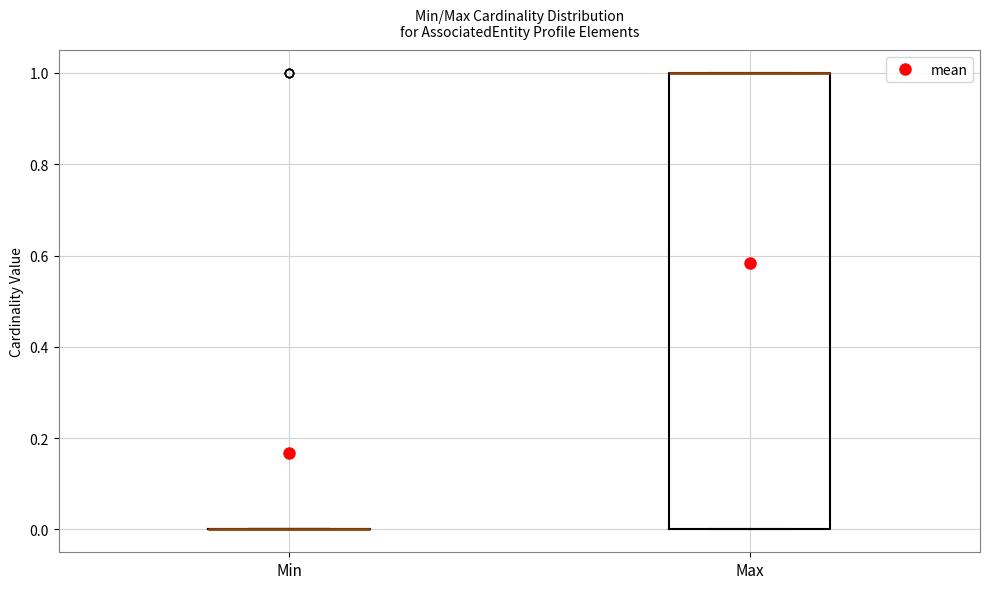

Which box is the tallest, from its lower edge to its upper edge?

Max